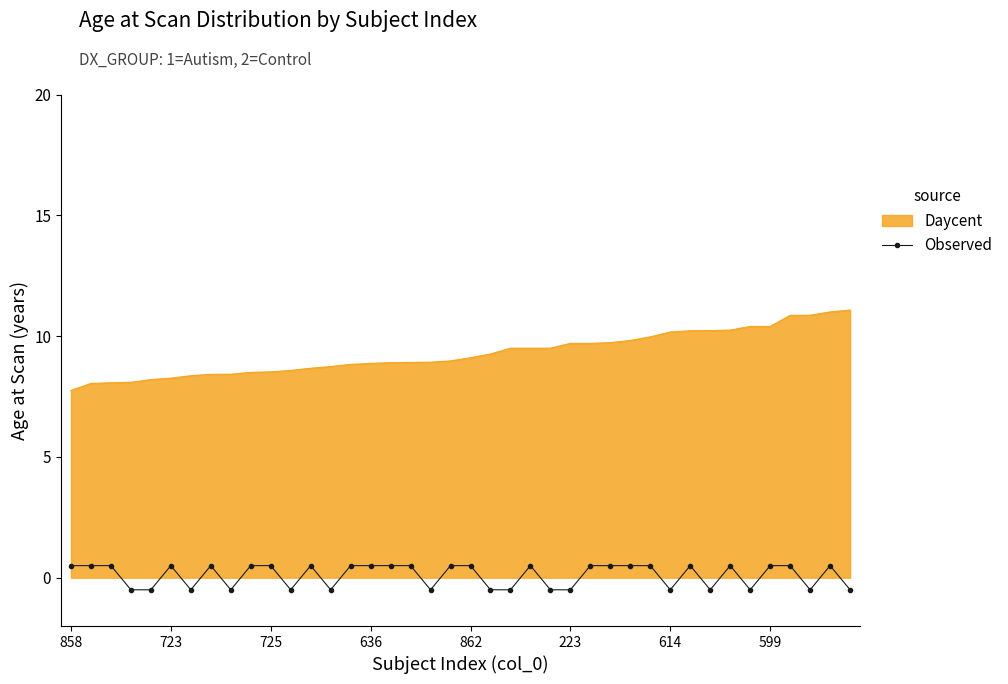

What is the difference between the maximum and minimum values in the Daycent series?

3.3